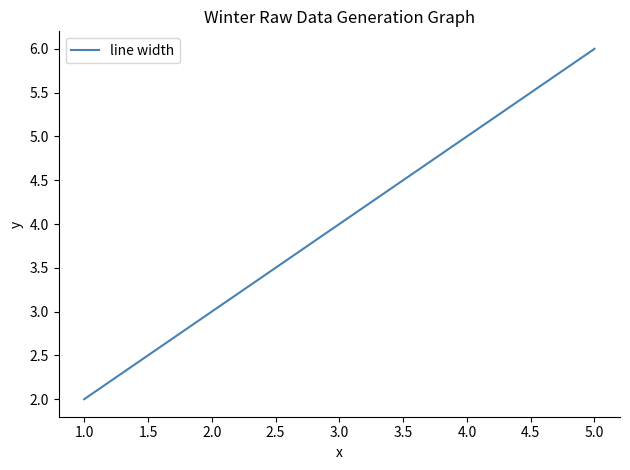

Is it true that the value at 1.0 is 2?

True